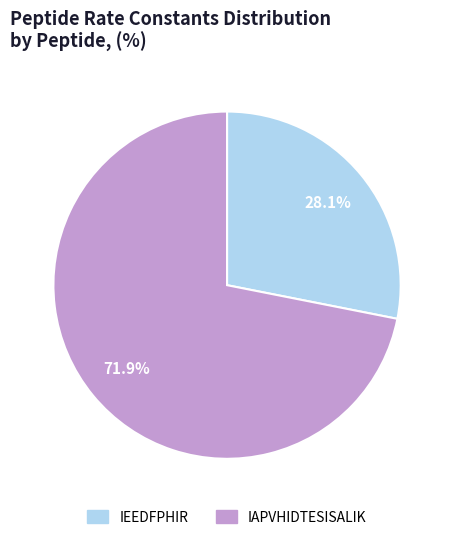

What percentage is NOT represented by IEEDFPHIR?

71.9%